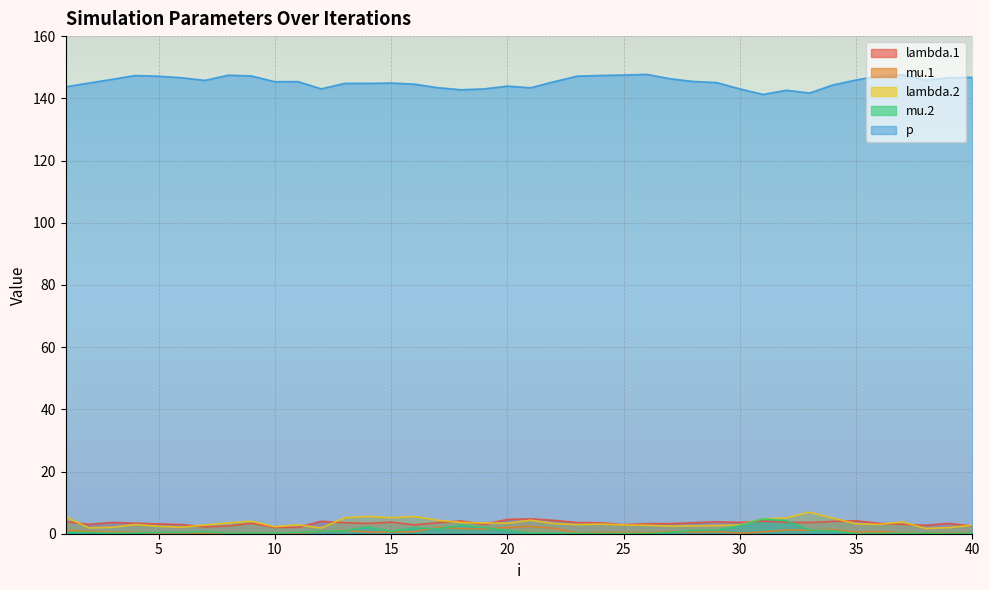

What is the difference between the maximum and minimum values in the lambda.2 series?

5.2